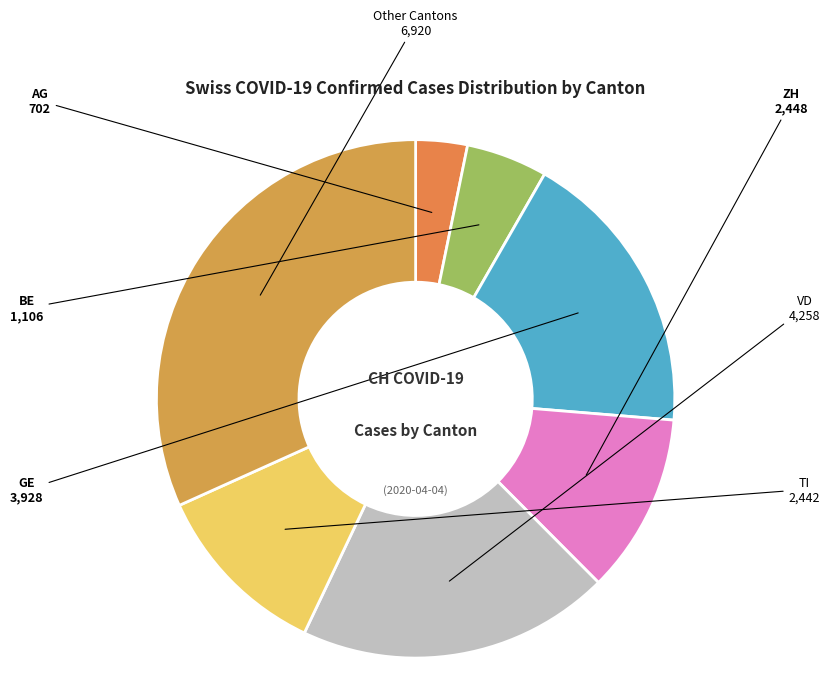

How many slices are in this pie chart?

7